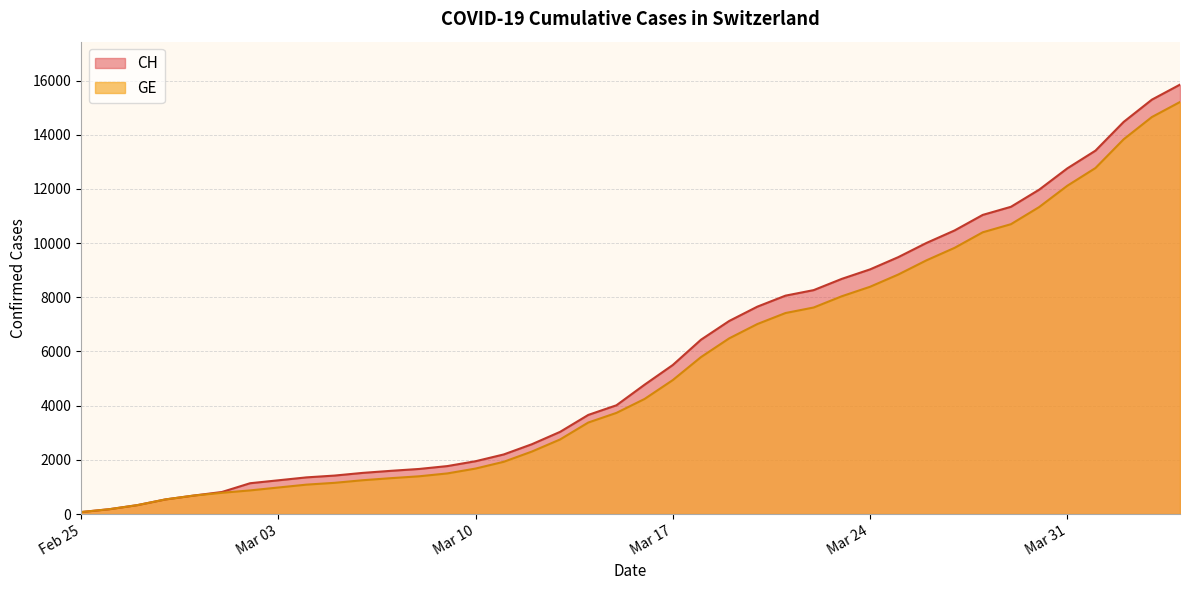

Which series changed the most between 2020-03-23 and 2020-03-29?

CH